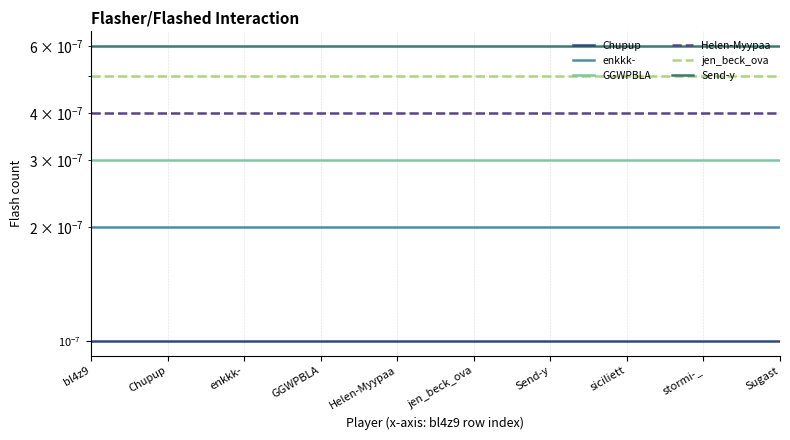

At which label is jen_beck_ova closest to 0?

bl4z9